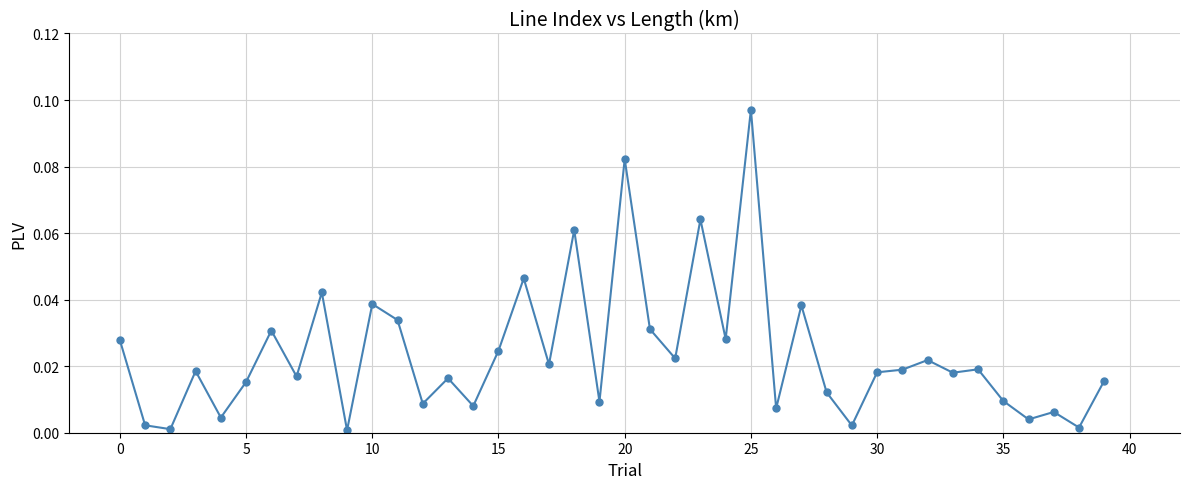

True or false: the data has more than 2 interior local peaks.

True